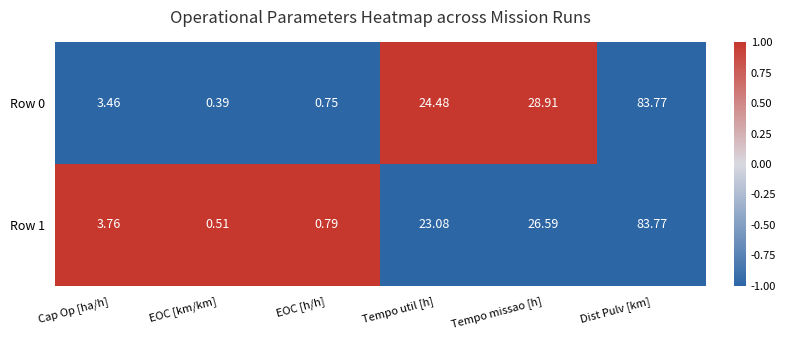

How many data points does each series have?

6